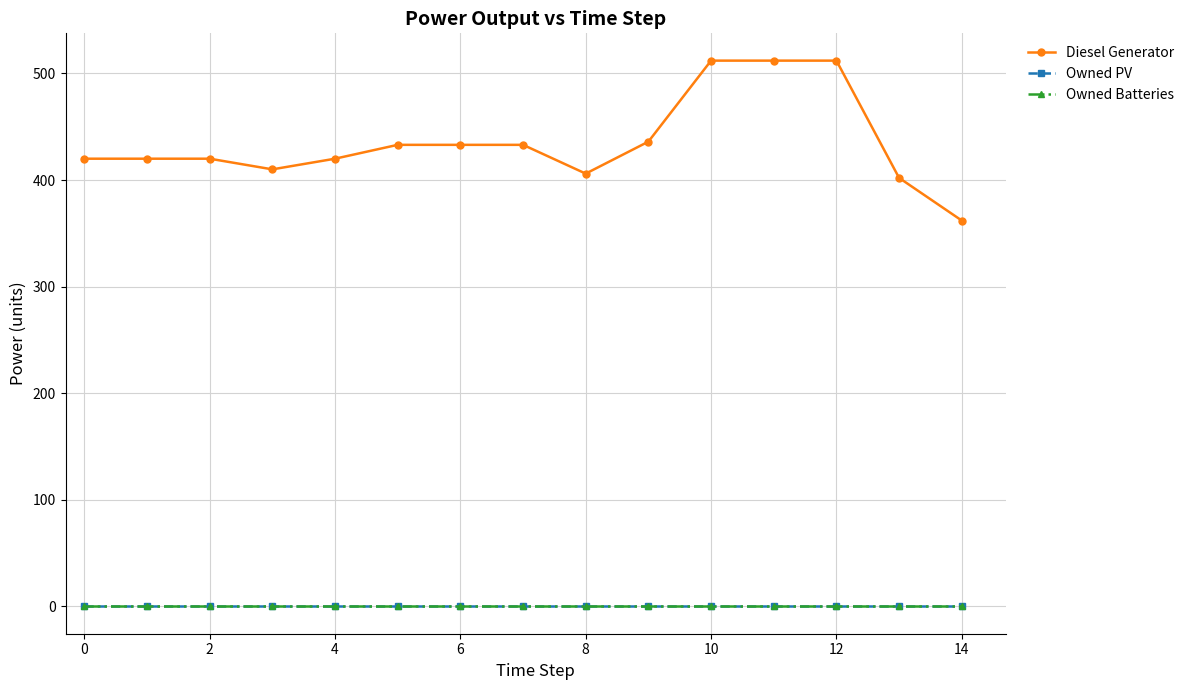

At which category is the sum across all series the highest?

10